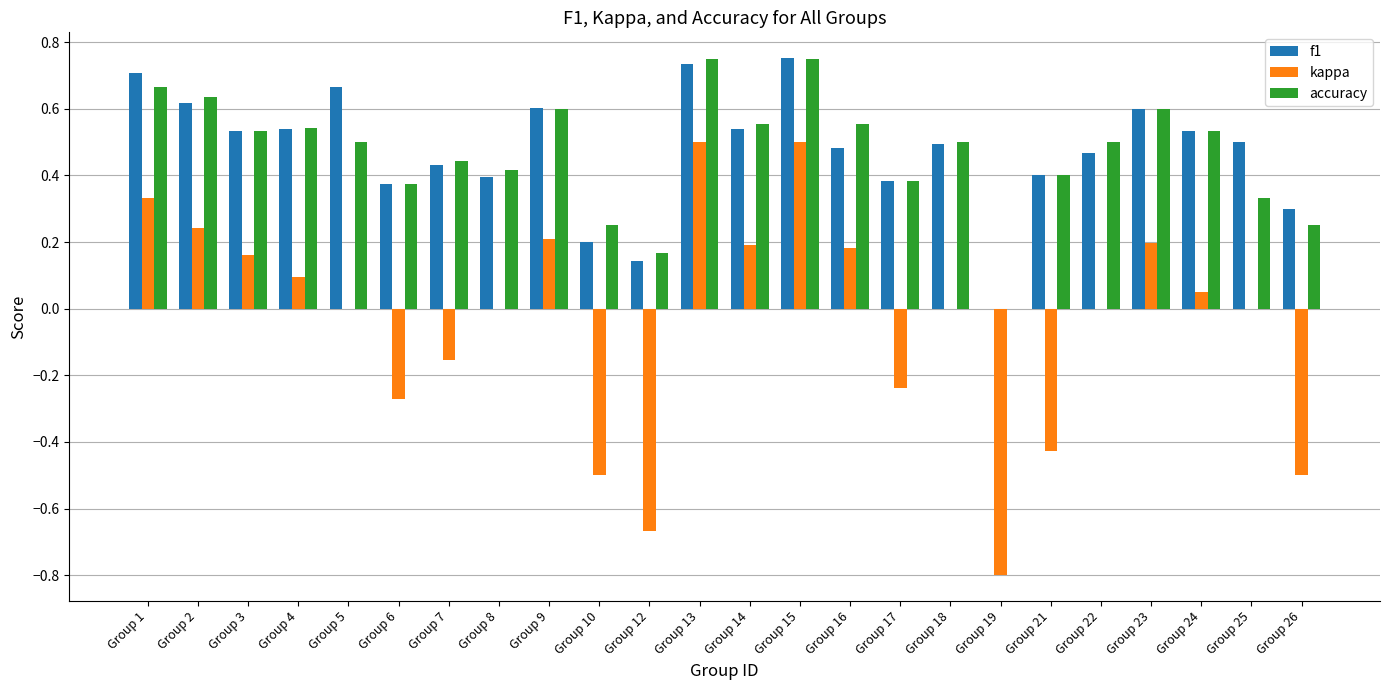

Between Group 7 and Group 9, which series saw the biggest shift?

kappa